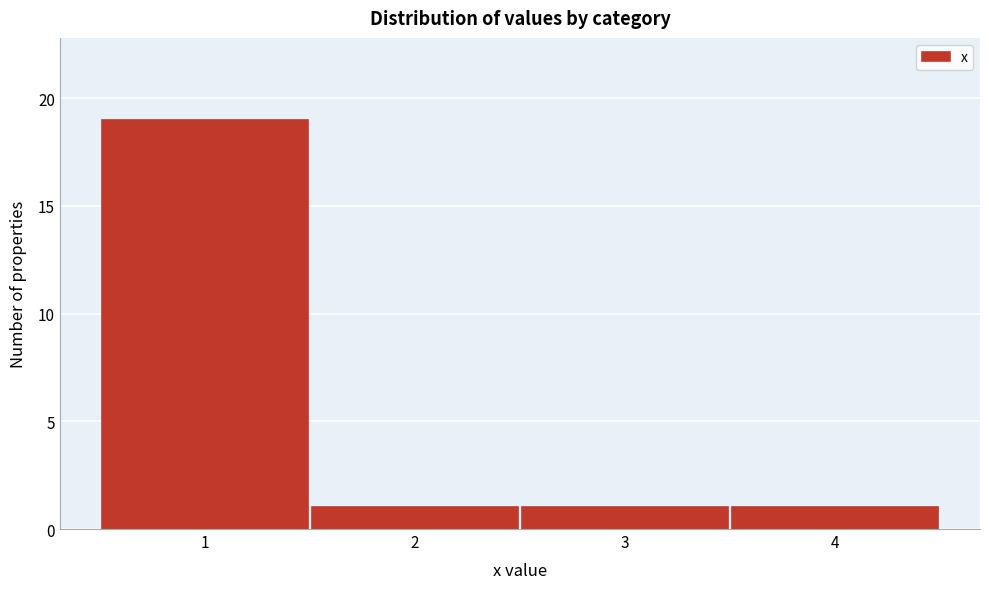

Which range on the x-axis has the tallest bar?

0.5 to 1.5